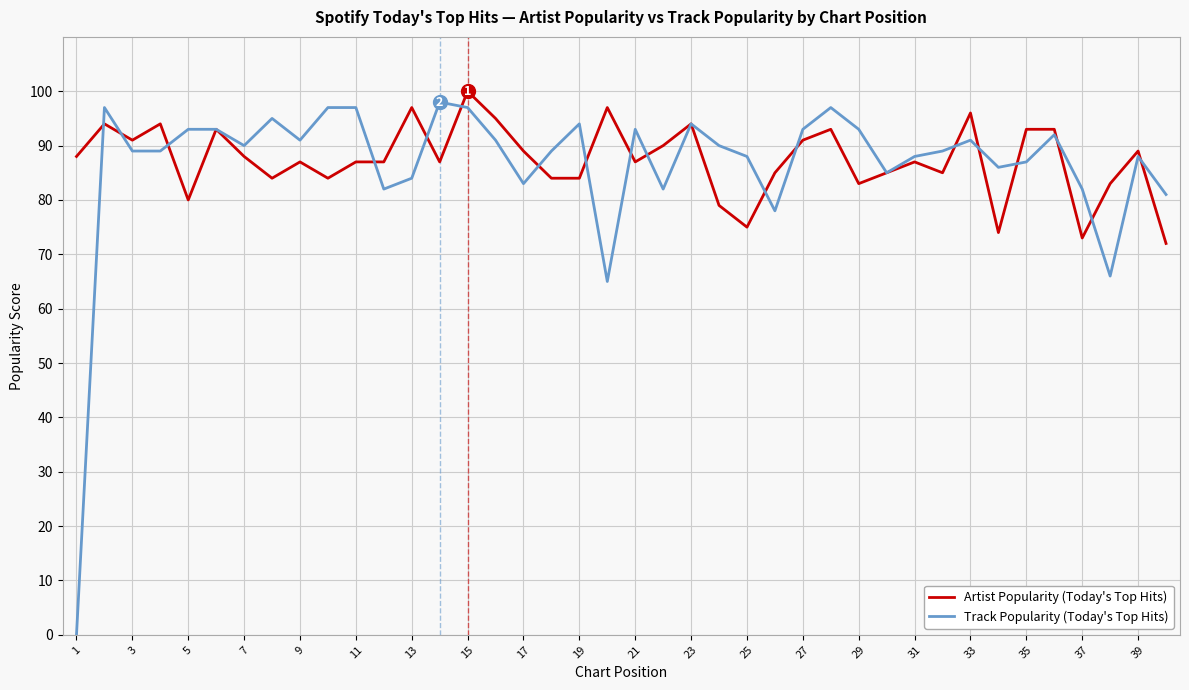

What is the maximum value shown in the chart?

100